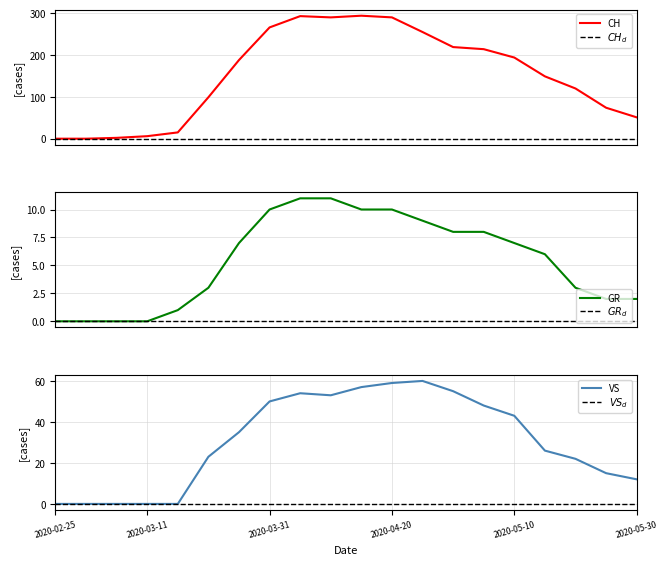

Does the chart have visible grid lines?

Yes